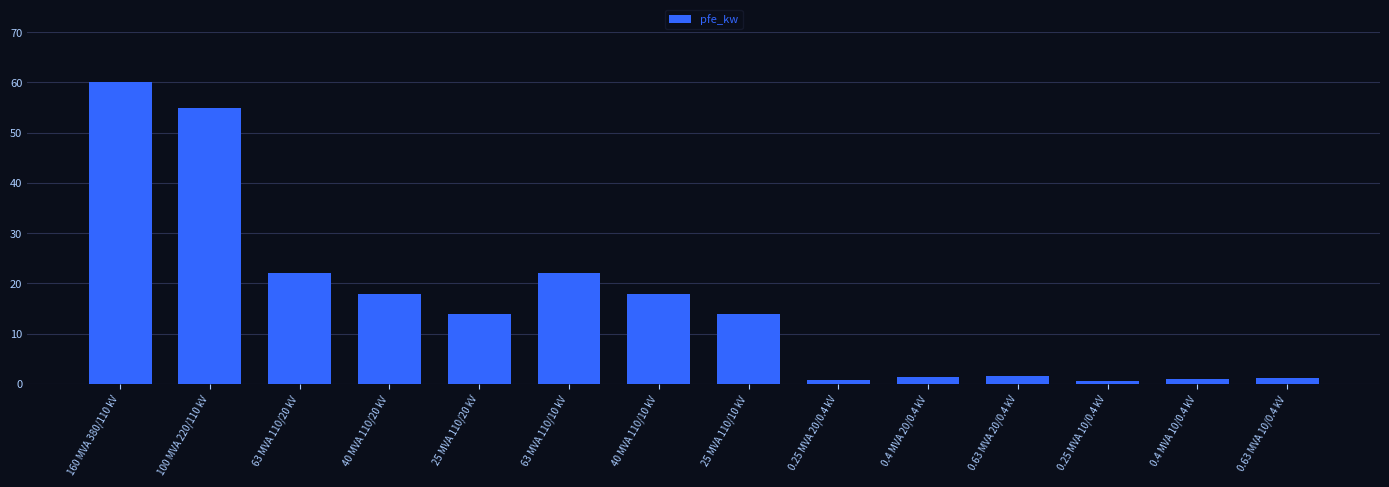

What is the value of the 12th bar from the left?

0.6